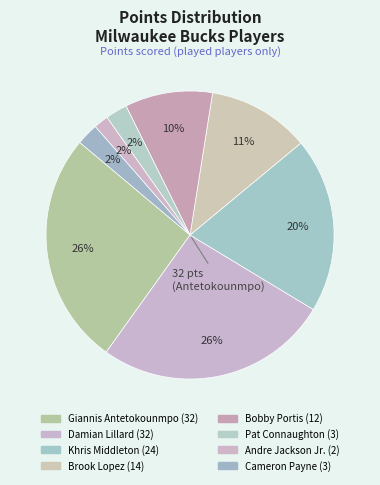

How many slices are in this pie chart?

8